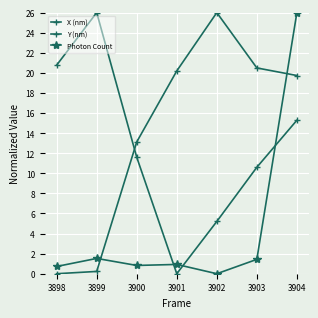

How many values in the Photon Count series exceed 0?

6